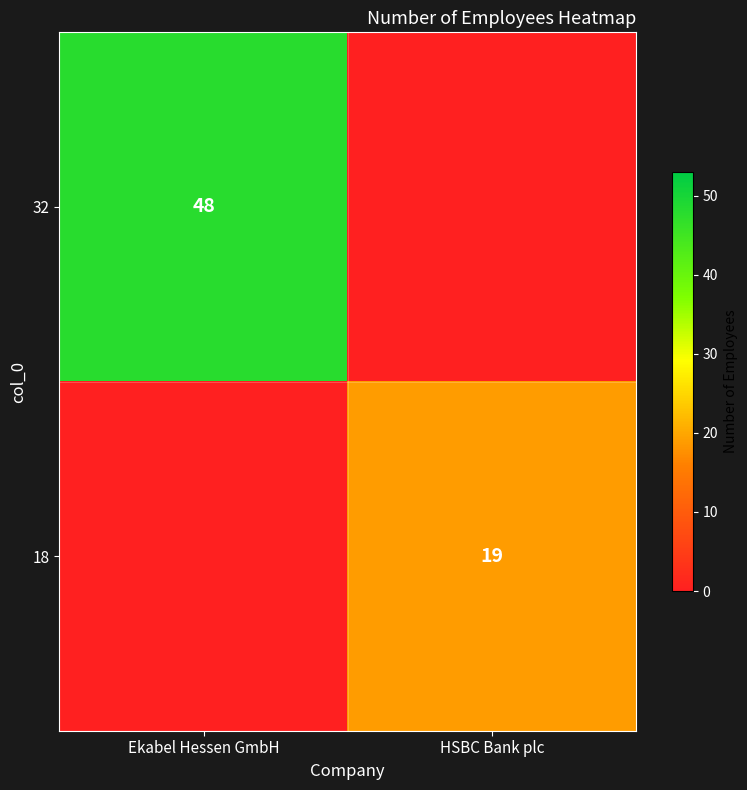

The value of 18 at HSBC Bank plc is 6. True or false?

False